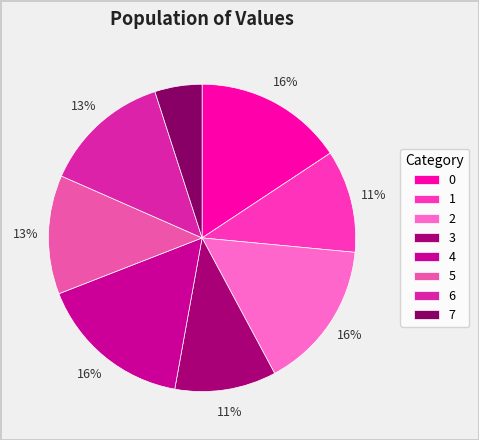

Count the number of slices in the pie.

8